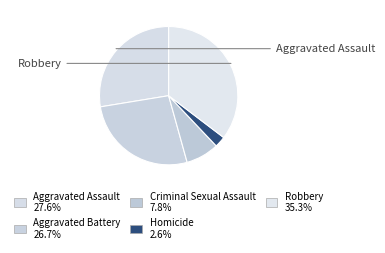

How many segments does this pie chart have?

5